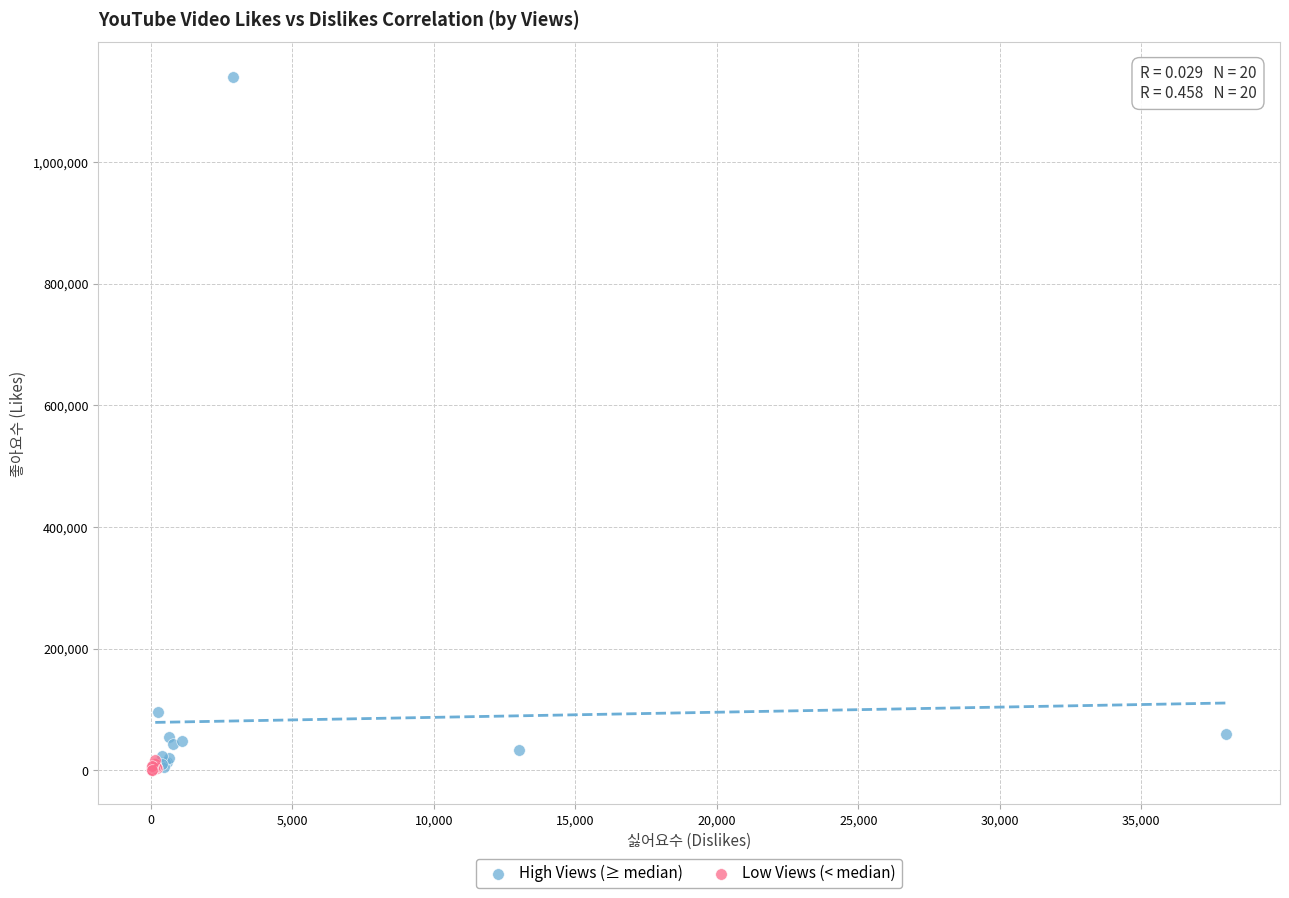

Which series contains the highest Y value?

High Views (≥ median)